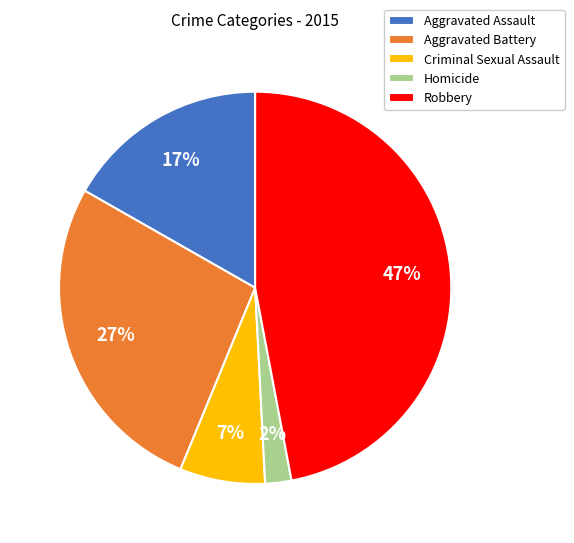

Is there a majority slice in this chart?

No